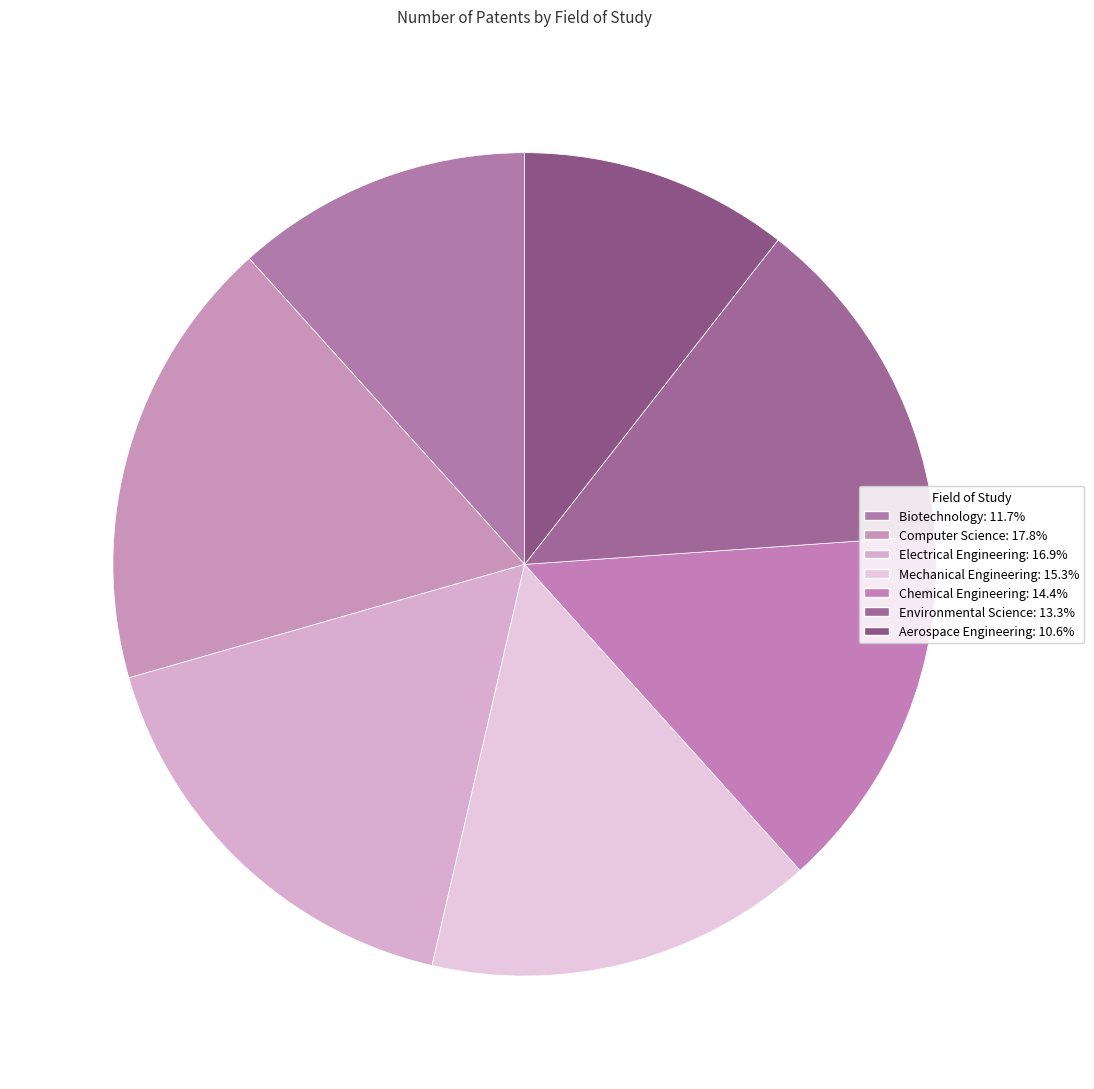

What is the largest slice in the pie chart?

Computer Science